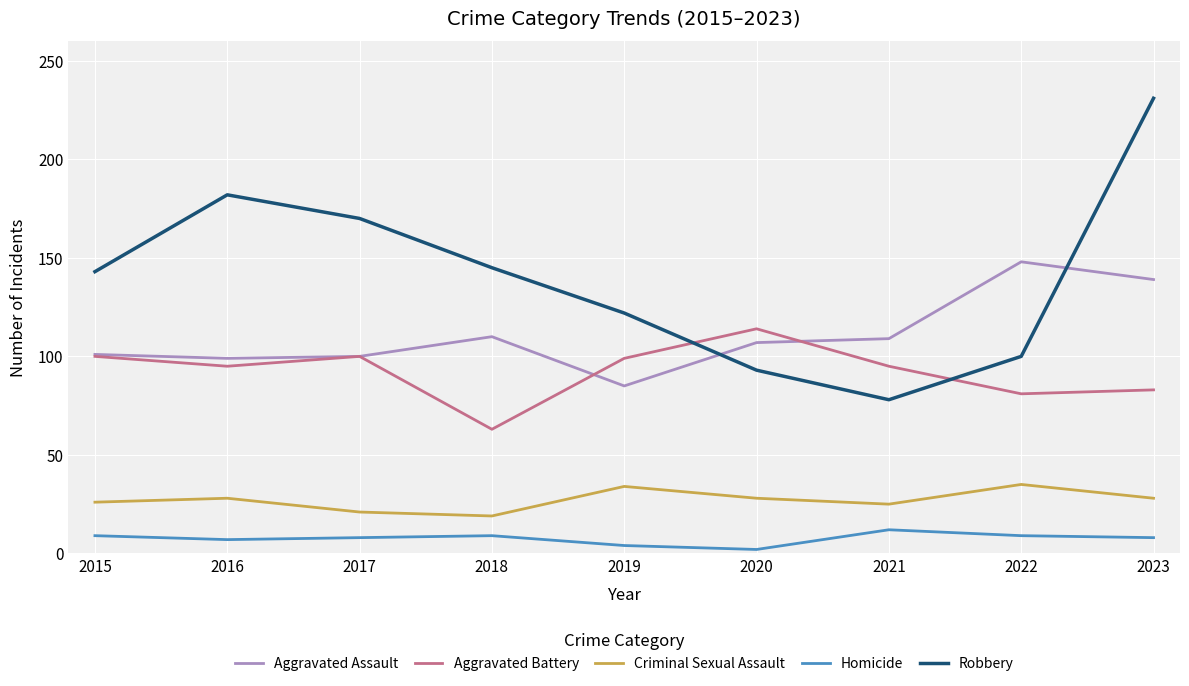

The Criminal Sexual Assault series shows 32 at 2017. True or false?

False